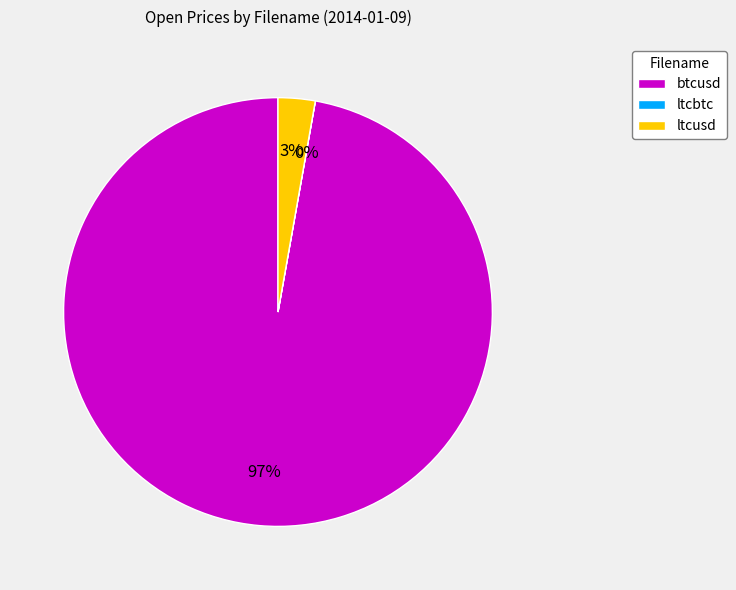

Is it true that btcusd is 97% of the pie?

True